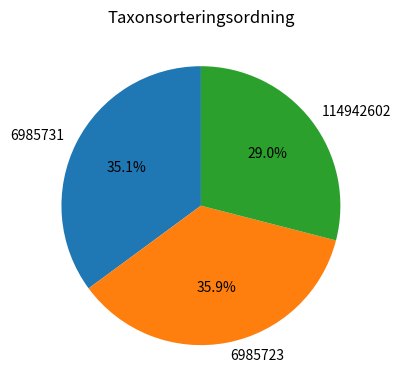

Do 6985723 and 114942602 together represent more than half of the pie?

Yes